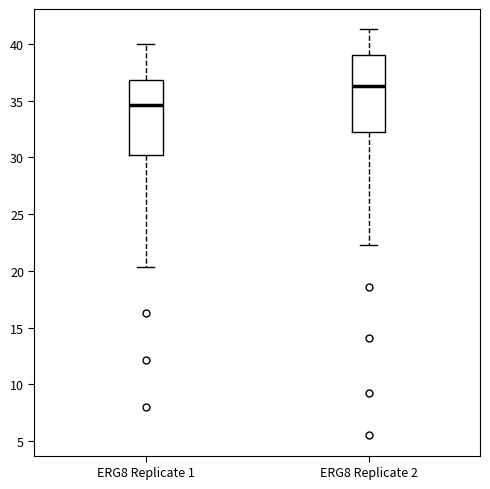

Reading left to right, read every box against the y-axis: the position of its median line, the range the box covers, and the ends of its whiskers. The values are not printed on the chart, so give them approximately, as read against the axis.

ERG8 Replicate 1: median 34.5, box 30.0 to 37.0, whiskers 20.5 to 40.0
ERG8 Replicate 2: median 36.5, box 32.0 to 39.0, whiskers 22.5 to 41.5